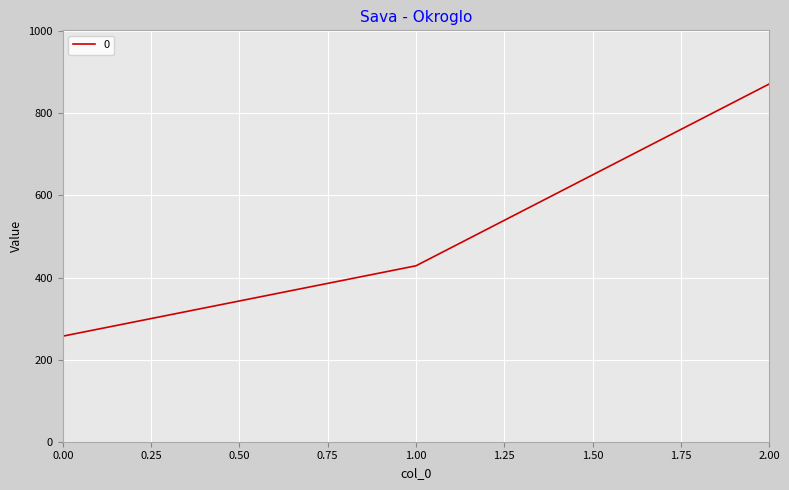

What is the change in value from 1.00 to 2.00?

+442.9